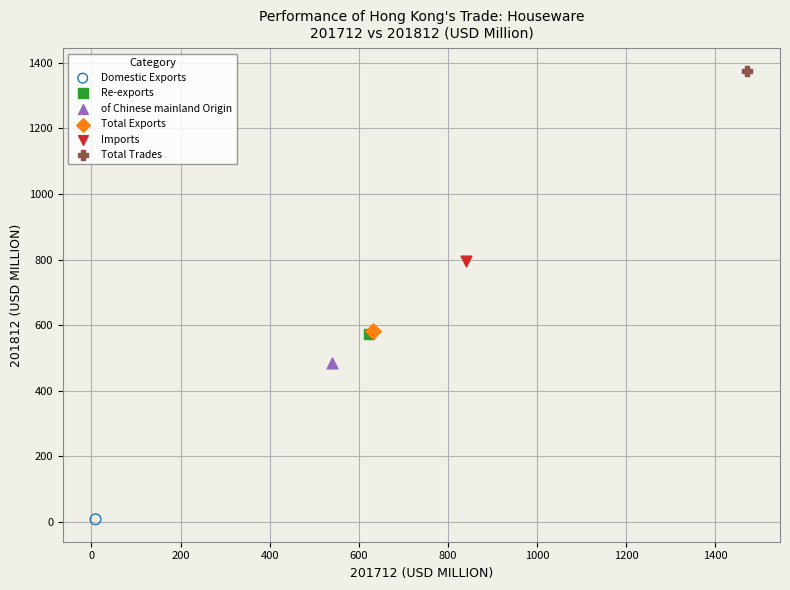

What are all the series names shown in the legend?

Domestic Exports, Re-exports, of Chinese mainland Origin, Total Exports, Imports, Total Trades